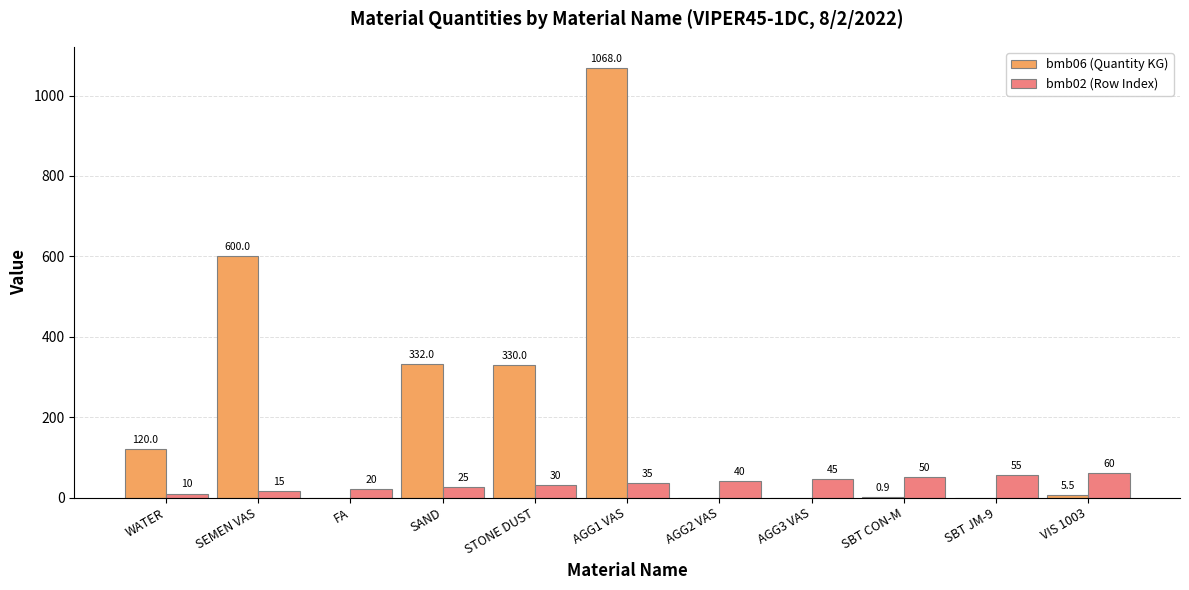

Count the bmb02 (Row Index) values in the range 20 to 50.

7